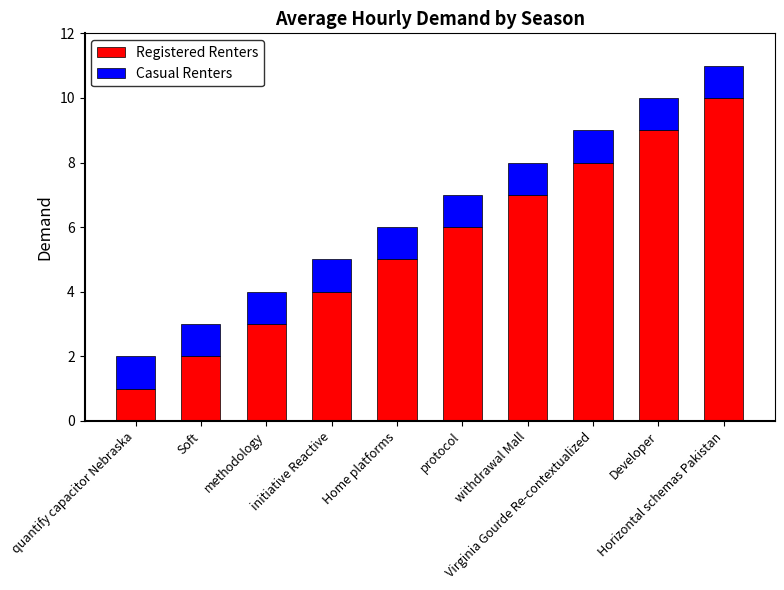

What is the difference between the maximum and minimum values in the Registered Renters series?

9